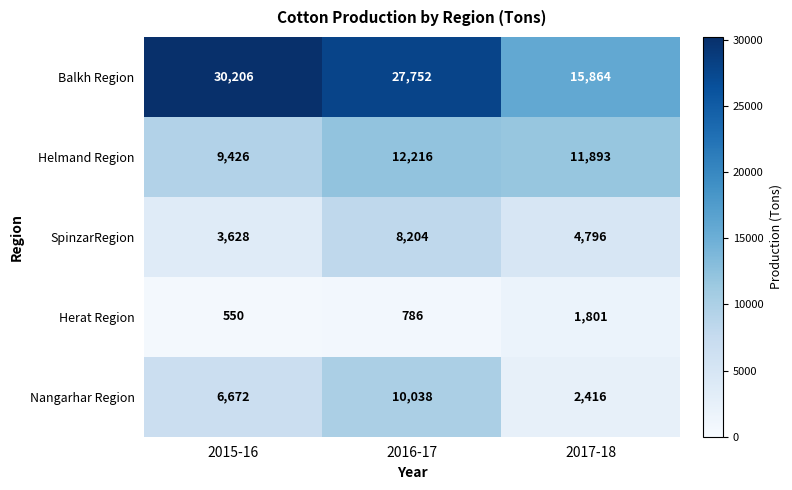

What is the sum of the Nangarhar Region values at 2017-18 and 2015-16?

9088